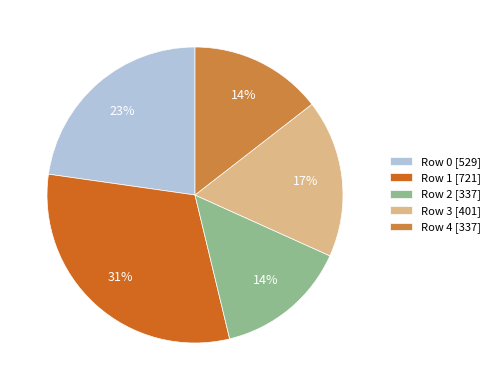

The Row 2 [337] slice represents 5% of the pie. True or false?

False